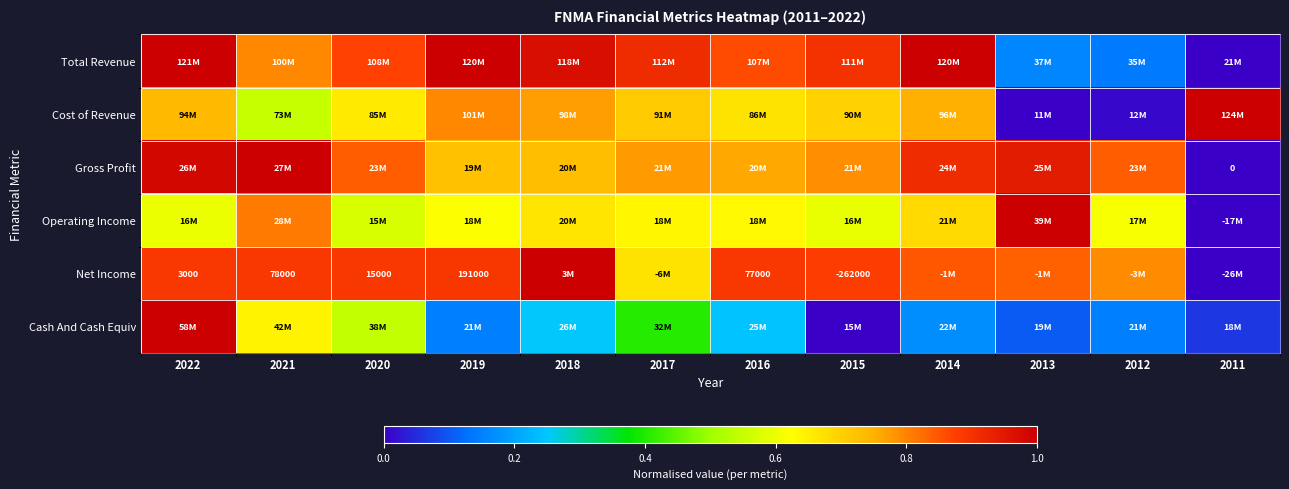

How many distinct data groups are displayed?

6